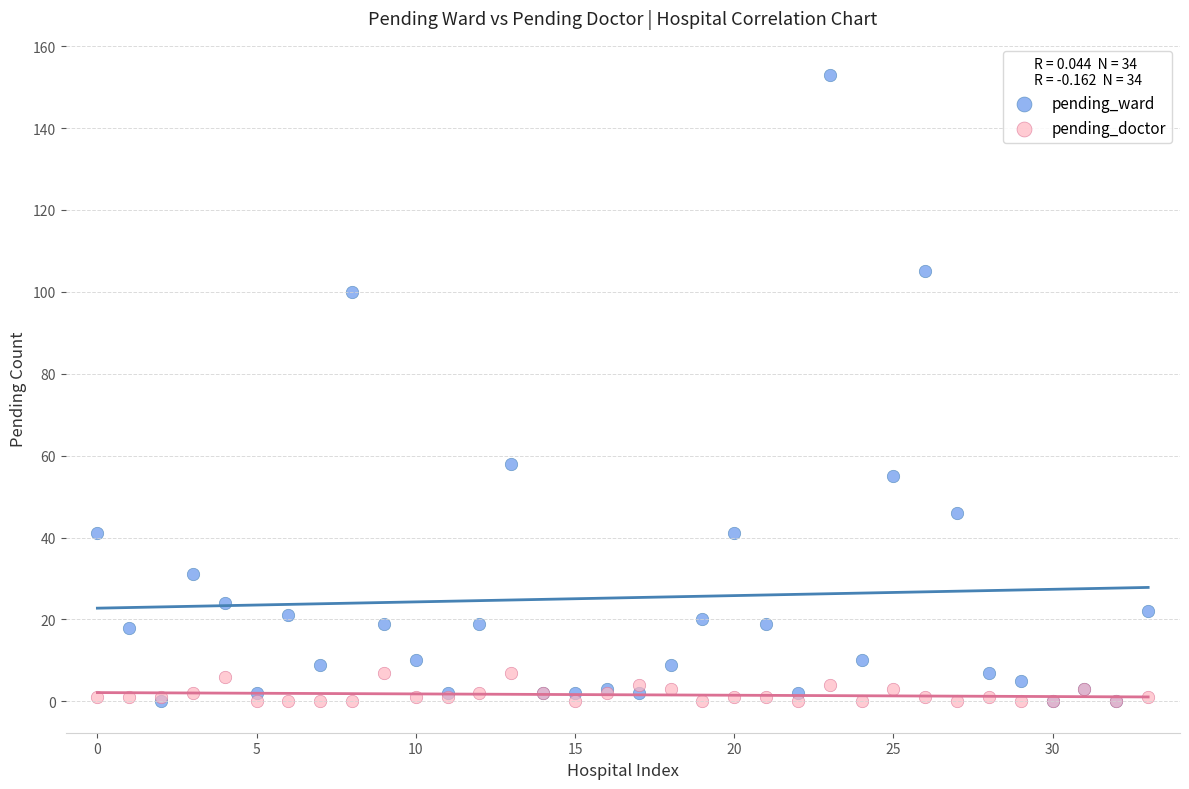

Which series has the largest Y range (max minus min)?

pending_ward